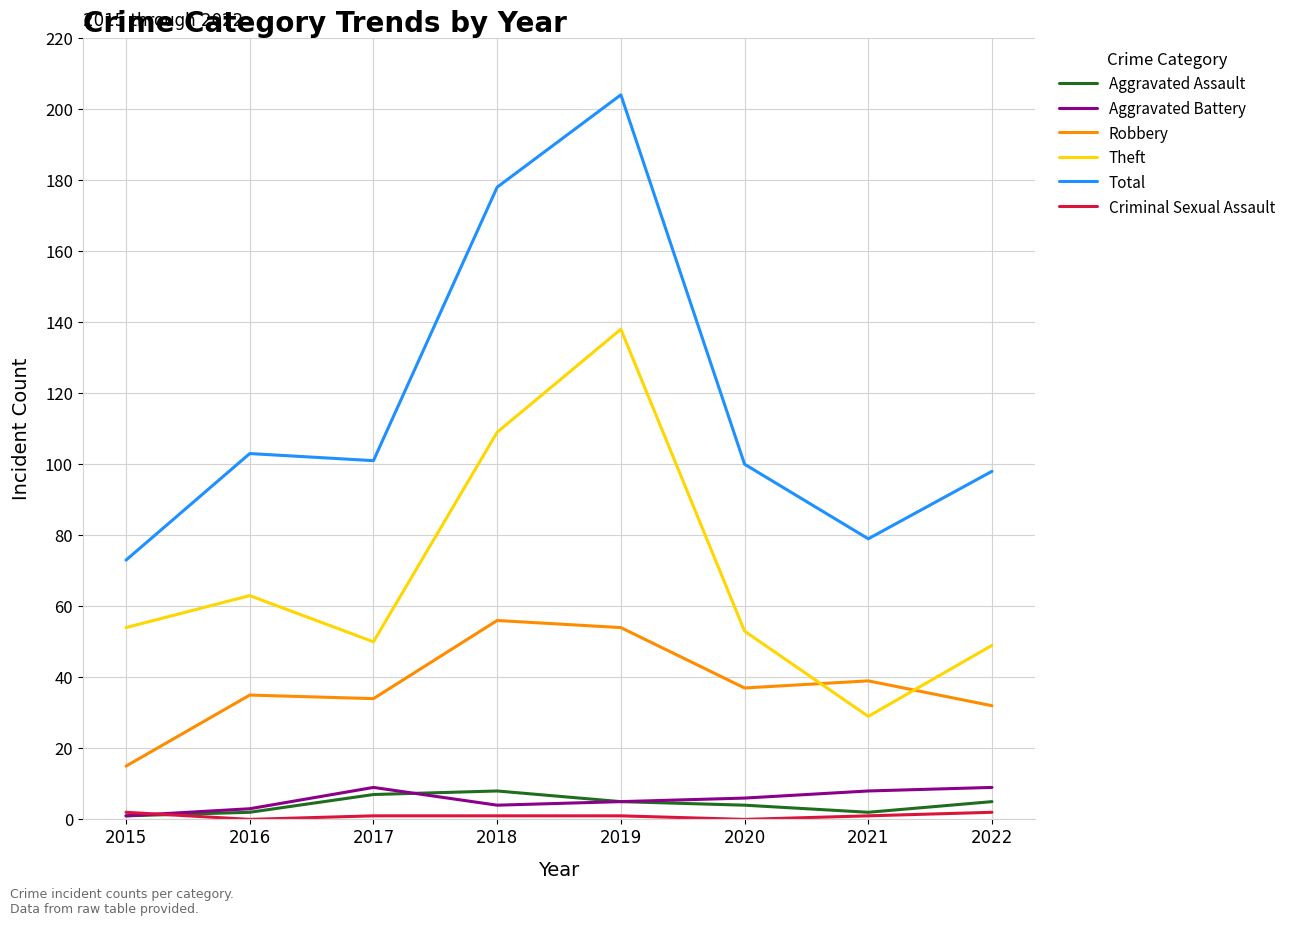

What is the spread (max minus min) of values at 2018?

177